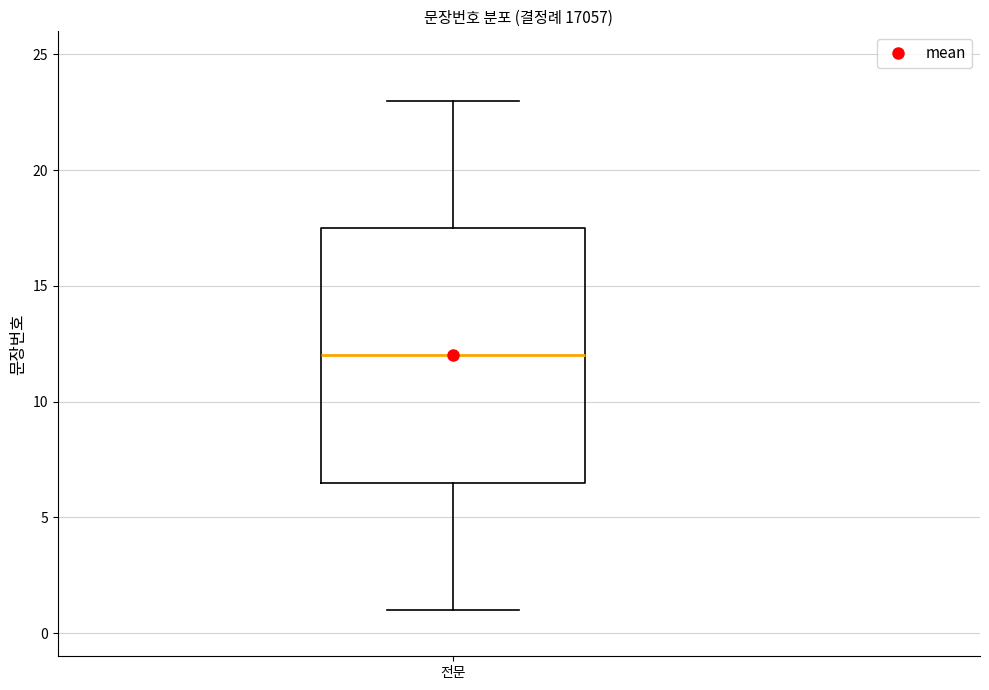

Transcribe this box plot: give where the median line is, the range the box spans, and where the two whiskers end, as read against the y-axis. The values are not printed on the chart, so give them approximately, as read against the axis.

median 12.0, box 6.5 to 17.5, whiskers 1.0 to 23.0